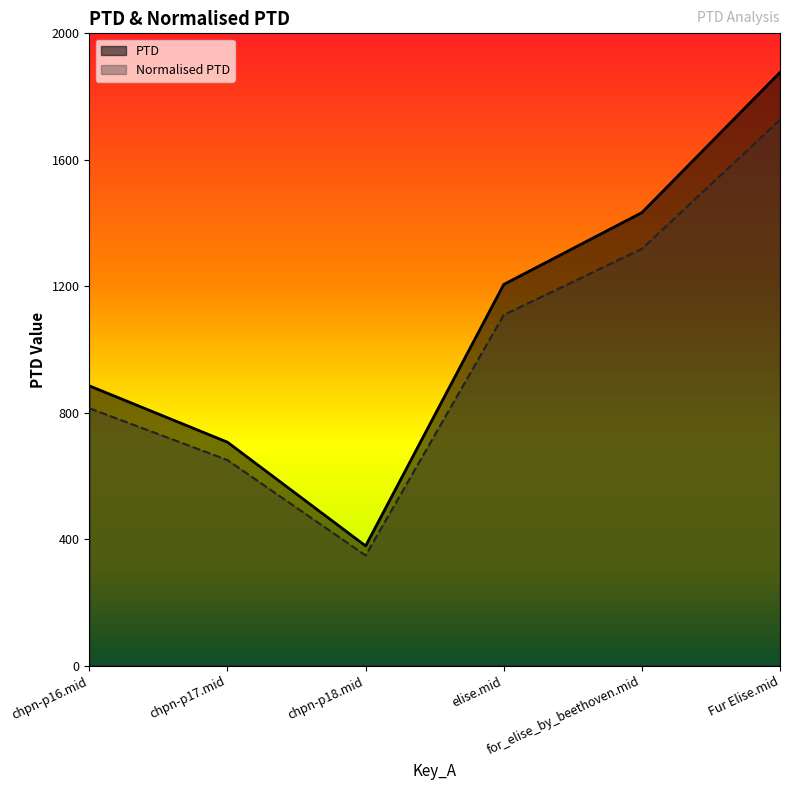

What is the sum of all Normalised PTD values?

5966.2